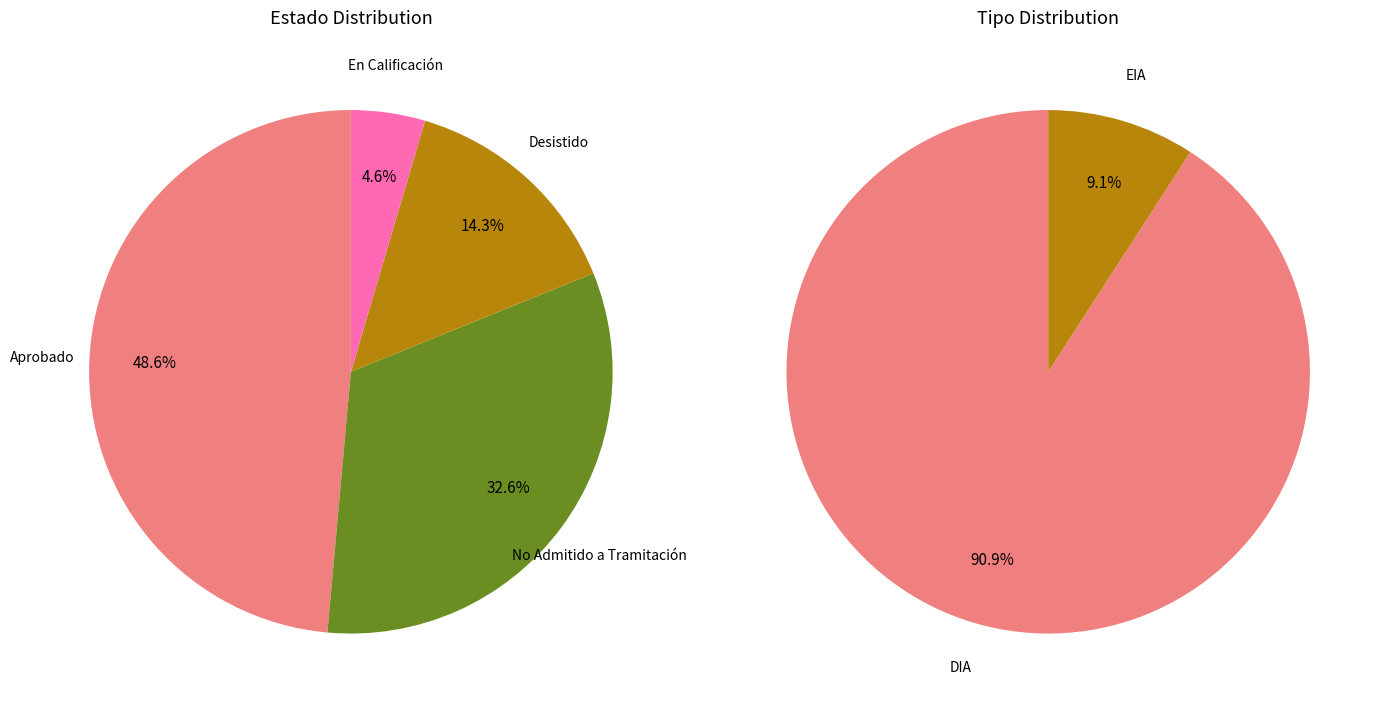

How many slices are in this pie chart?

2